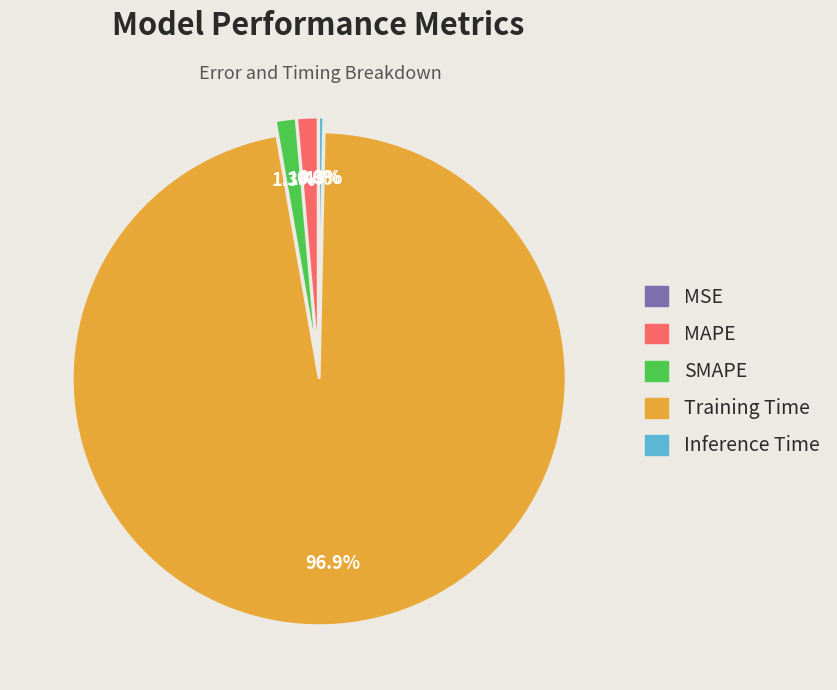

Do Inference Time and MAPE together represent more than half of the pie?

No